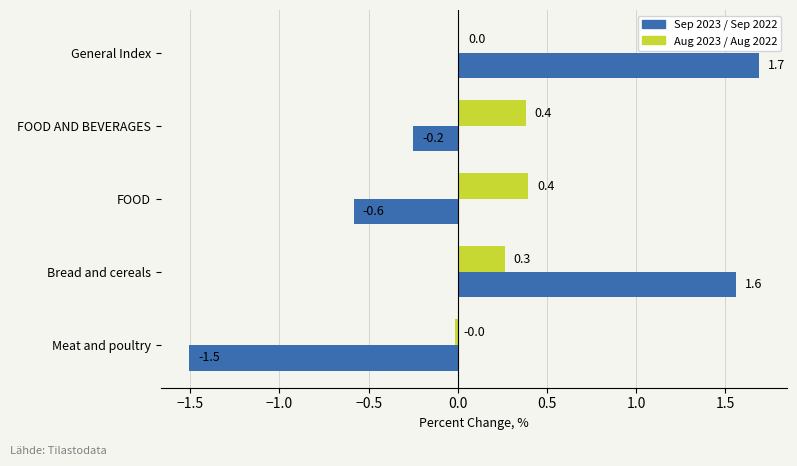

Which series changed the most between FOOD and Bread and cereals?

Sep 2023 / Sep 2022